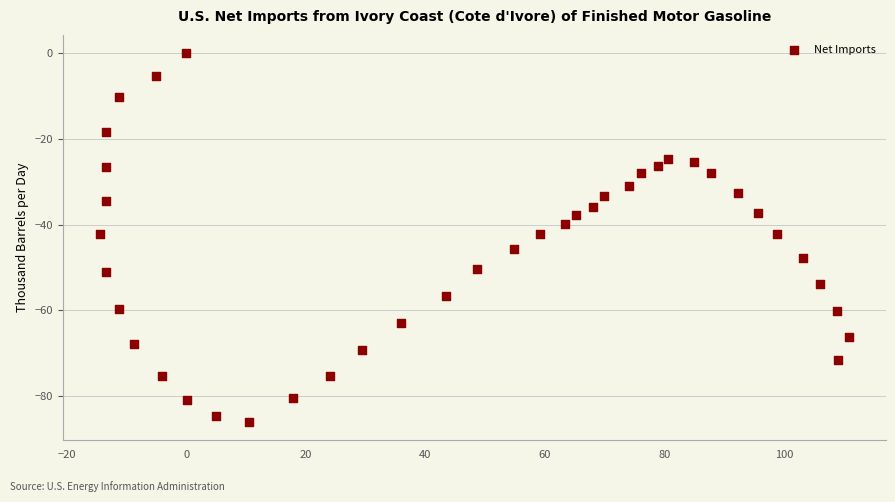

What is the range of X values (max minus min)?

125.2